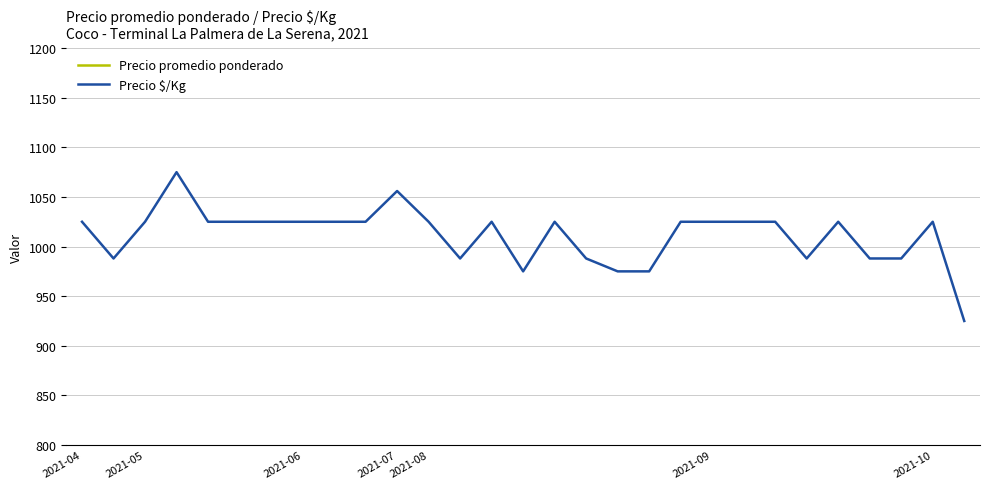

The value of Precio $/Kg at 26 is 988. True or false?

True